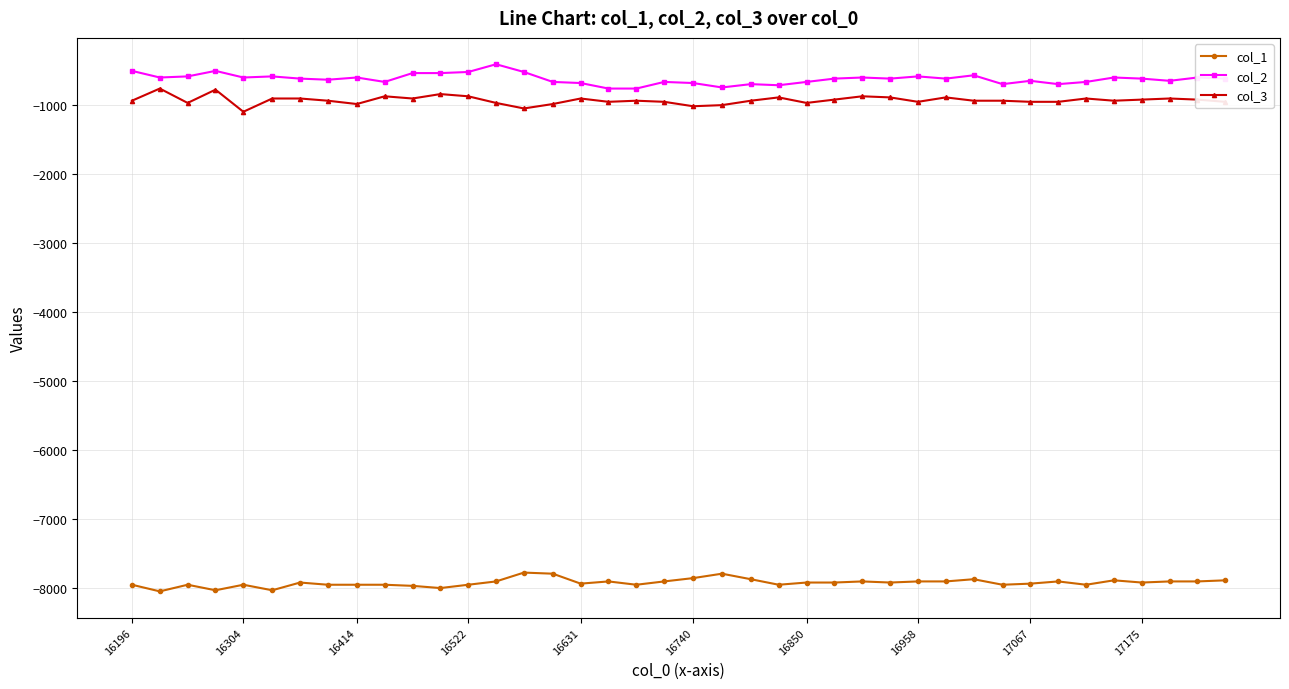

True or false: col_1 has more than 0 points higher than both neighbors.

True